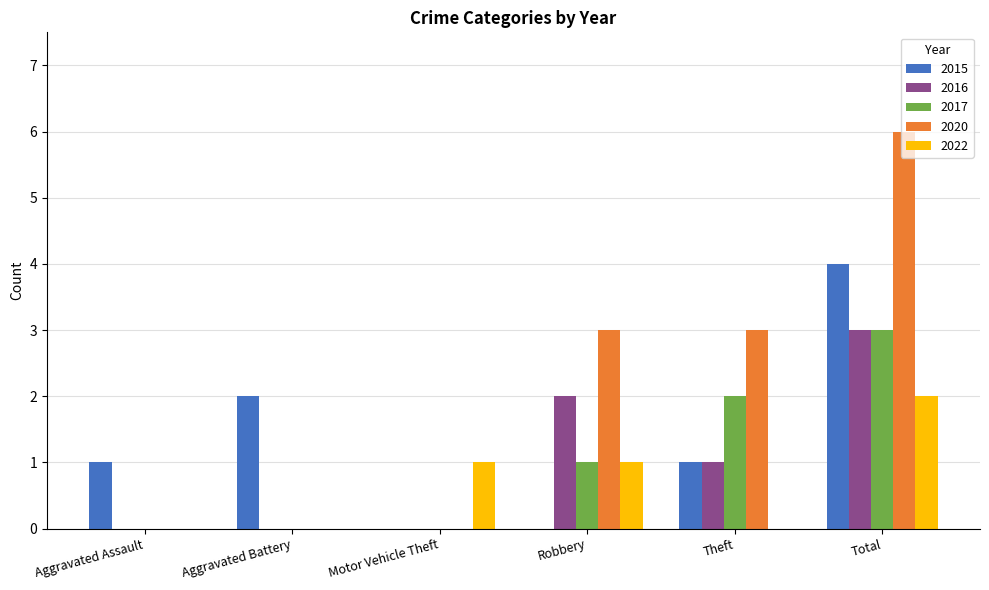

Which series has the largest total across all categories?

2020